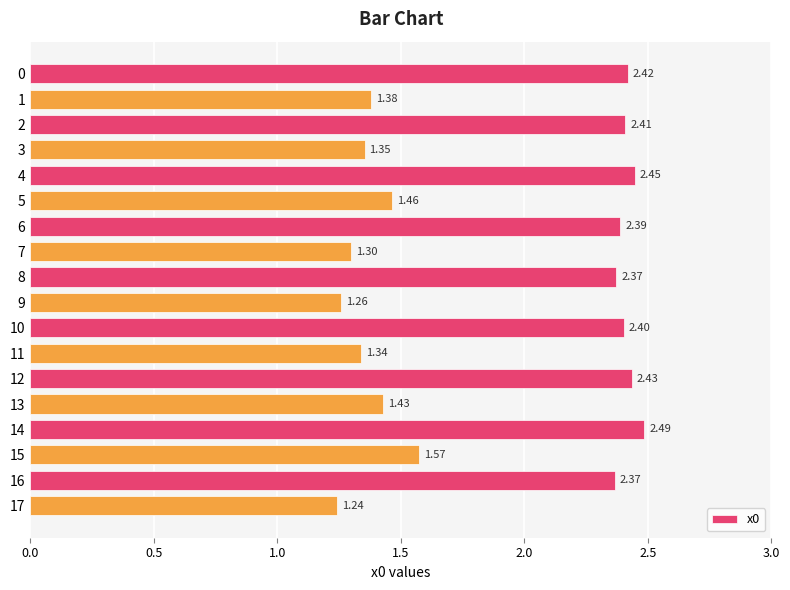

What is the ratio of the value at 6 to the value at 10?

1.0